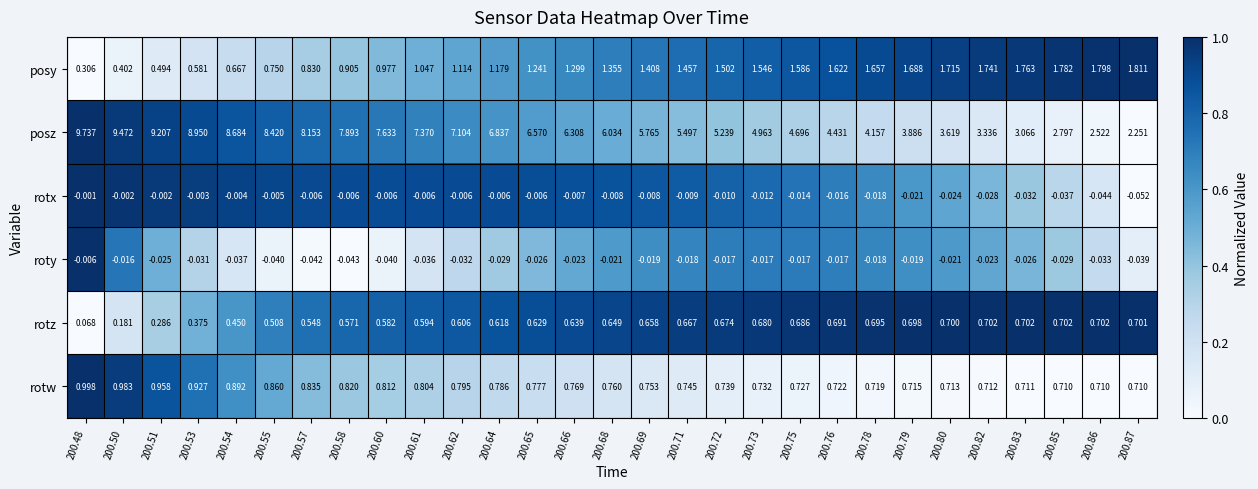

Which series has the largest total across all categories?

posz